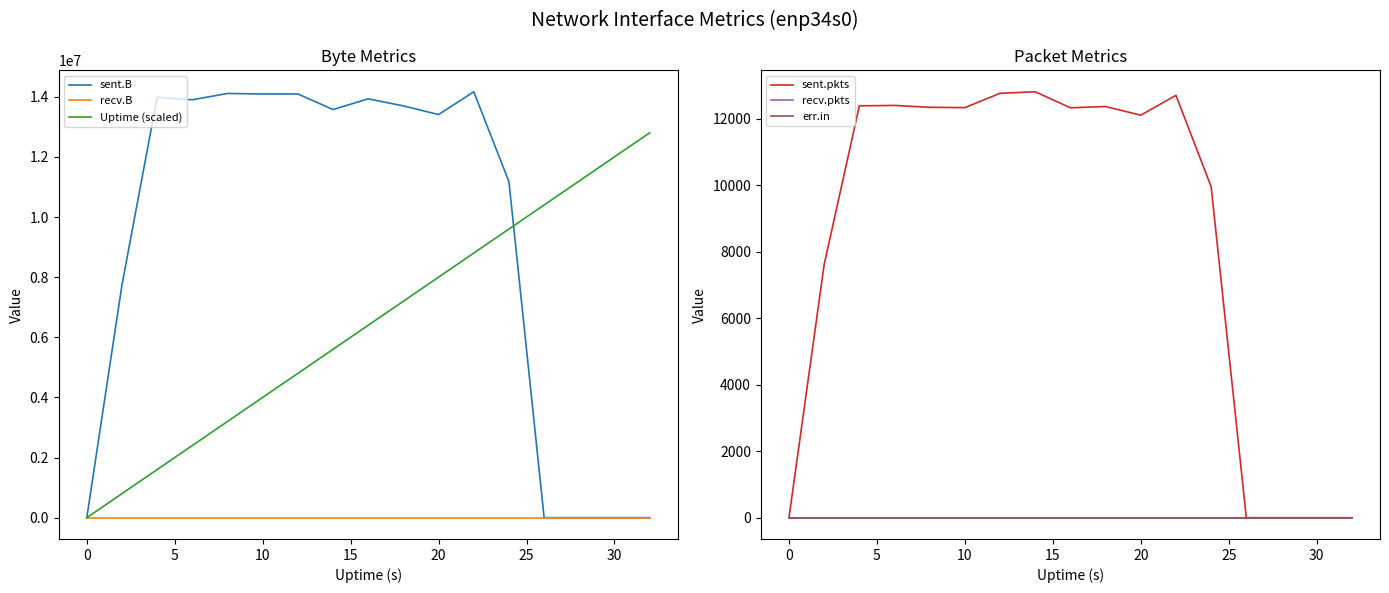

What is the total value across all series at 15?

17320412